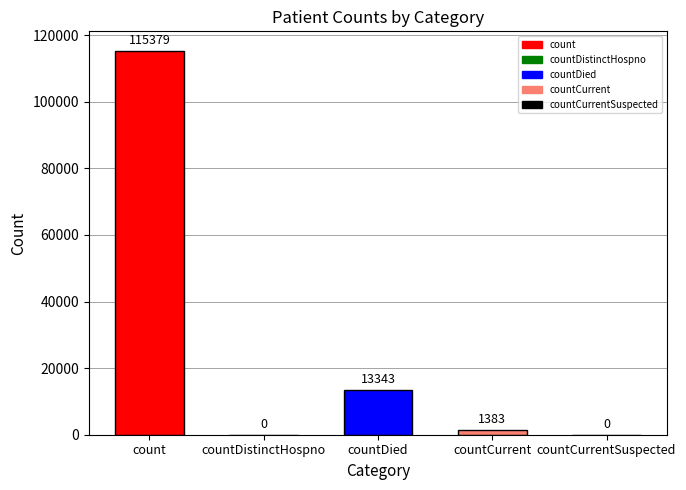

The chart shows a value of 13343 at countDied. True or false?

True